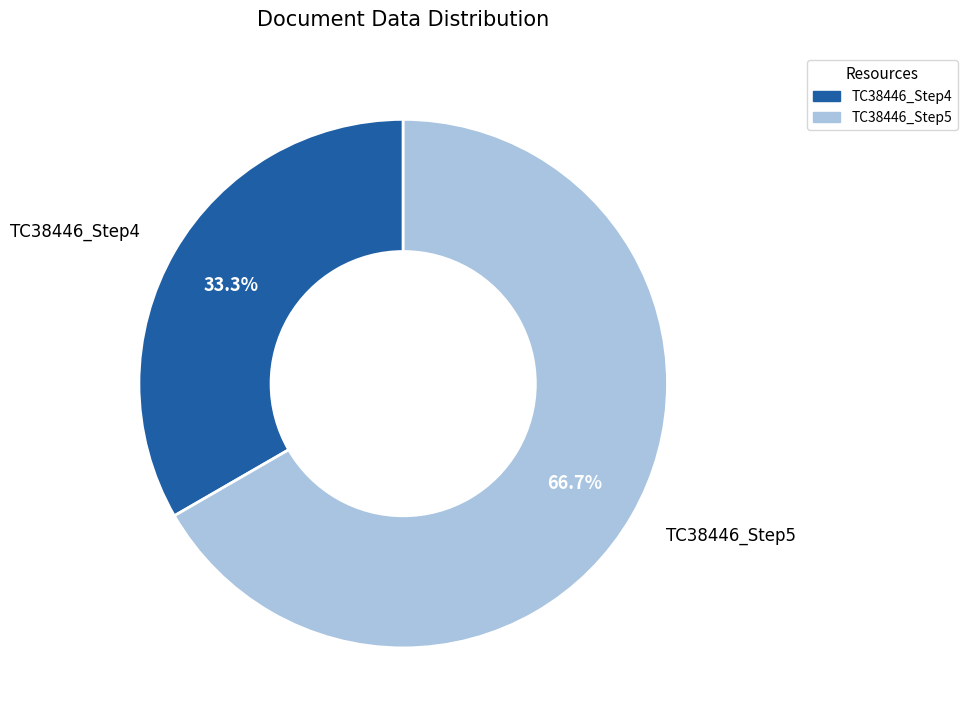

What is the largest slice in the pie chart?

TC38446_Step5